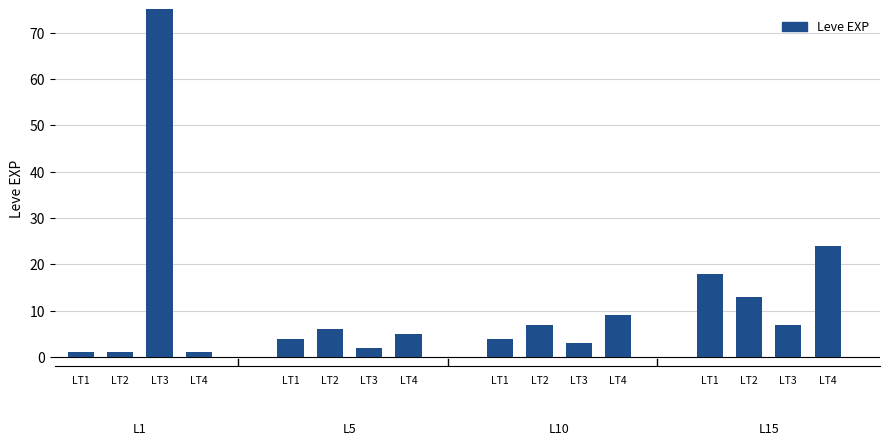

Are the bars grouped side by side (vs. stacked)?

Yes